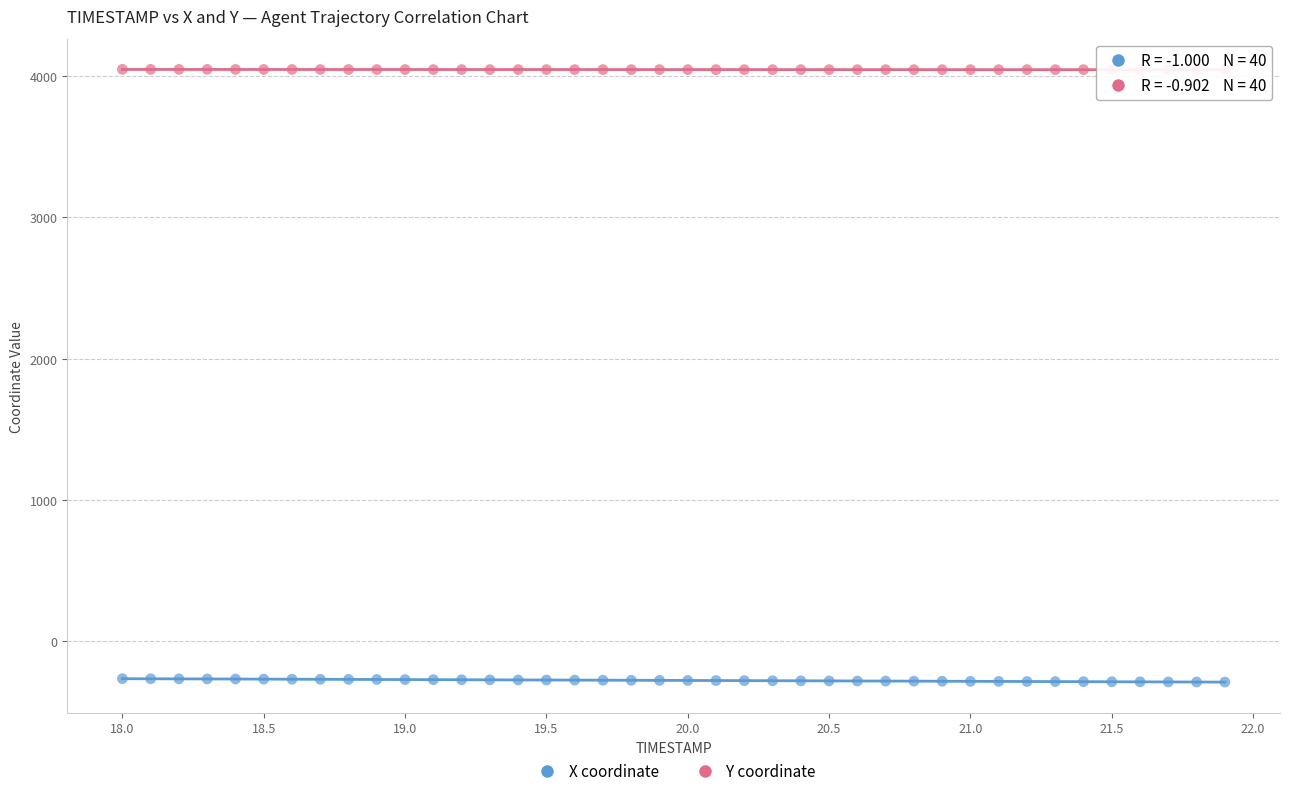

Across all data points, what is the range of Y values (max minus min)?

4342.2